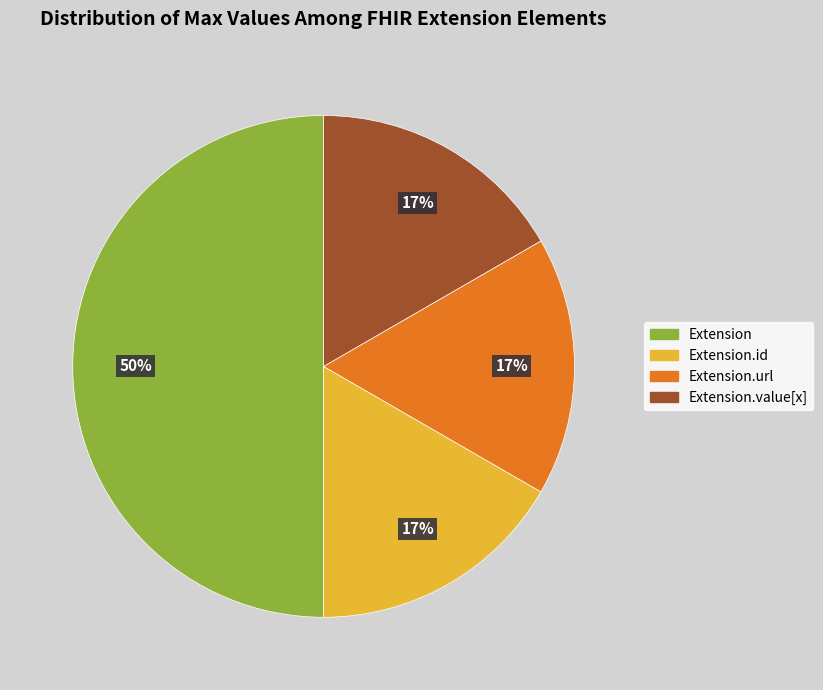

To the nearest percent, what is the difference between the largest and smallest slice percentages?

33%